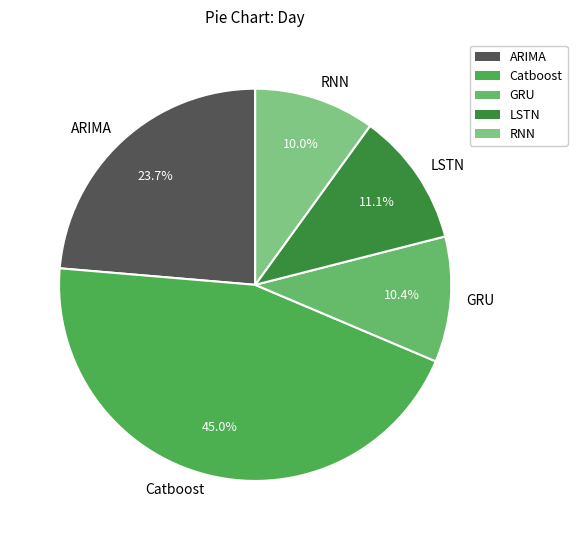

What is the largest slice in the pie chart?

Catboost